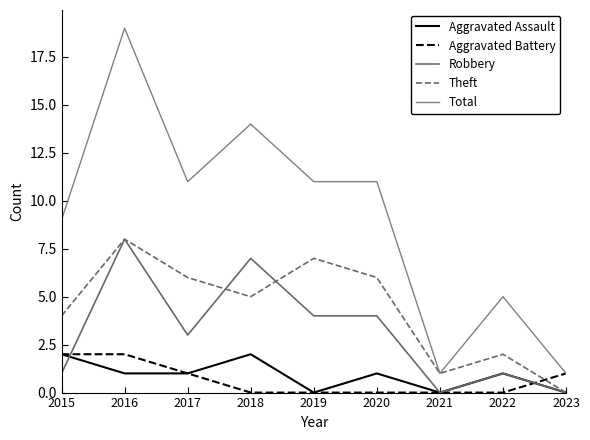

At how many categories does at least one series exceed 4?

7